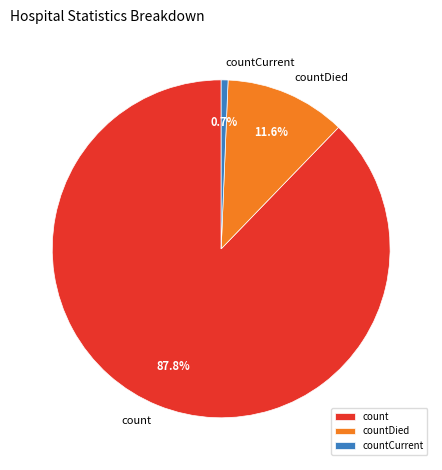

Rank the categories by value from highest to lowest.

count, countDied, countCurrent